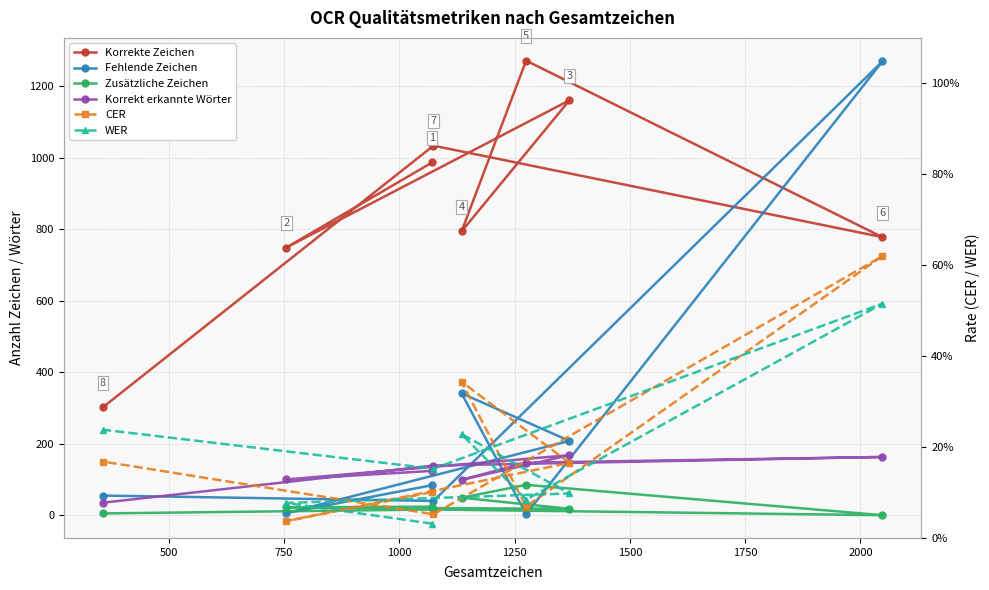

True or false: Korrekt erkannte Wörter and Fehlende Zeichen intersect in this chart.

True